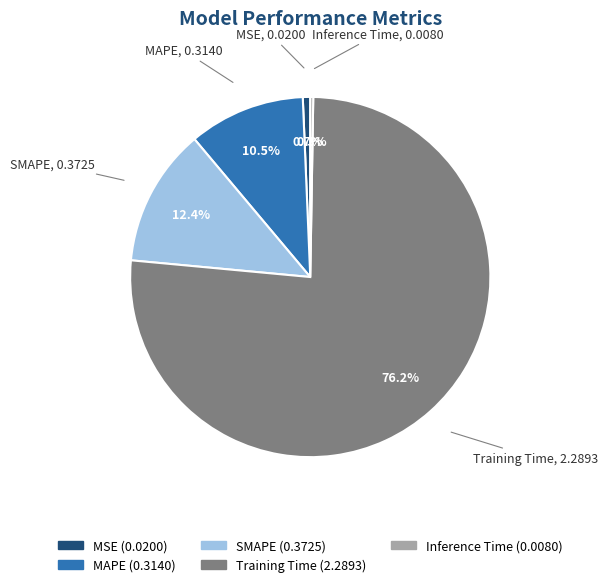

What percentage is NOT represented by SMAPE?

87.6%